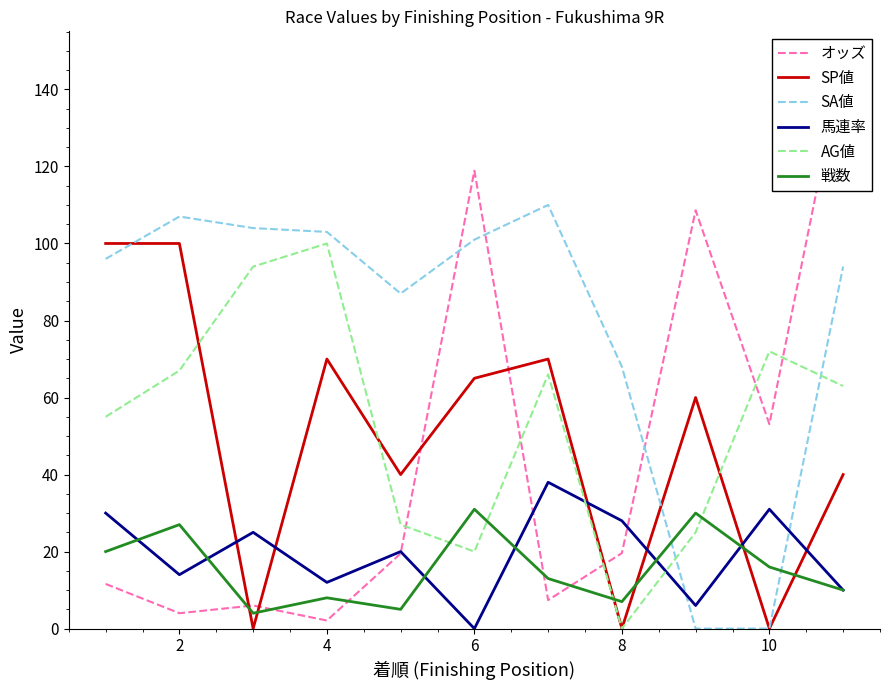

What is the sum of all SA値 values?

870